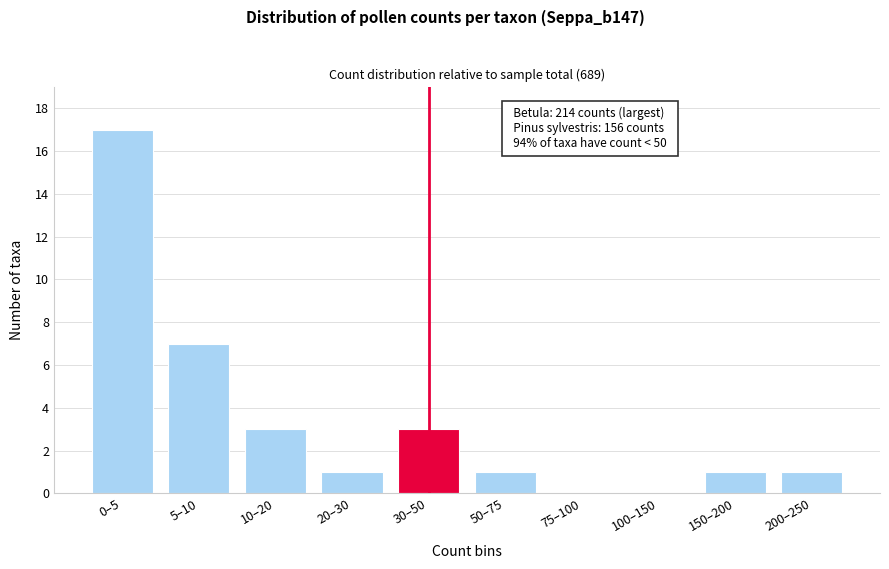

Reading right to left, extract all data points from this chart.

200–250=1	150–200=1	100–150=0	75–100=0	50–75=1	30–50=3	20–30=1	10–20=3	5–10=7	0–5=17